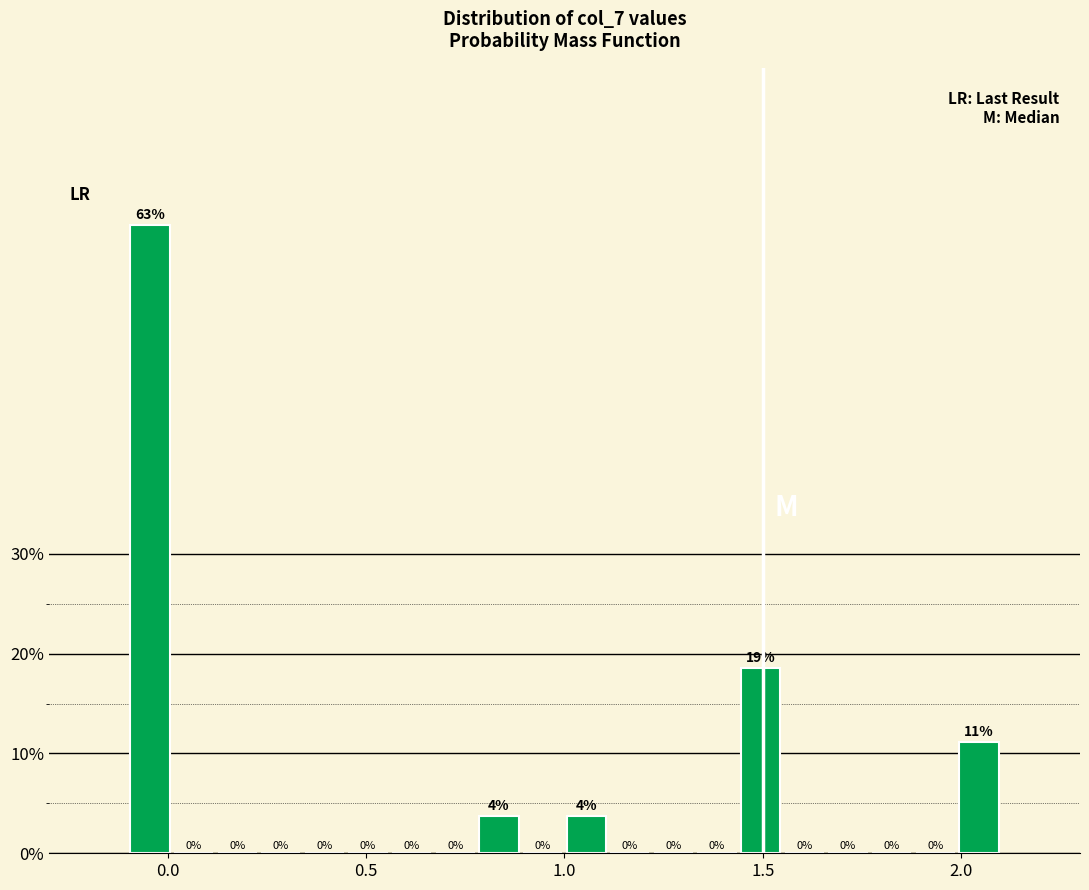

Around what value on the x-axis is the tallest bar? Give the approximate position of its centre, as read against the axis.

-0.05